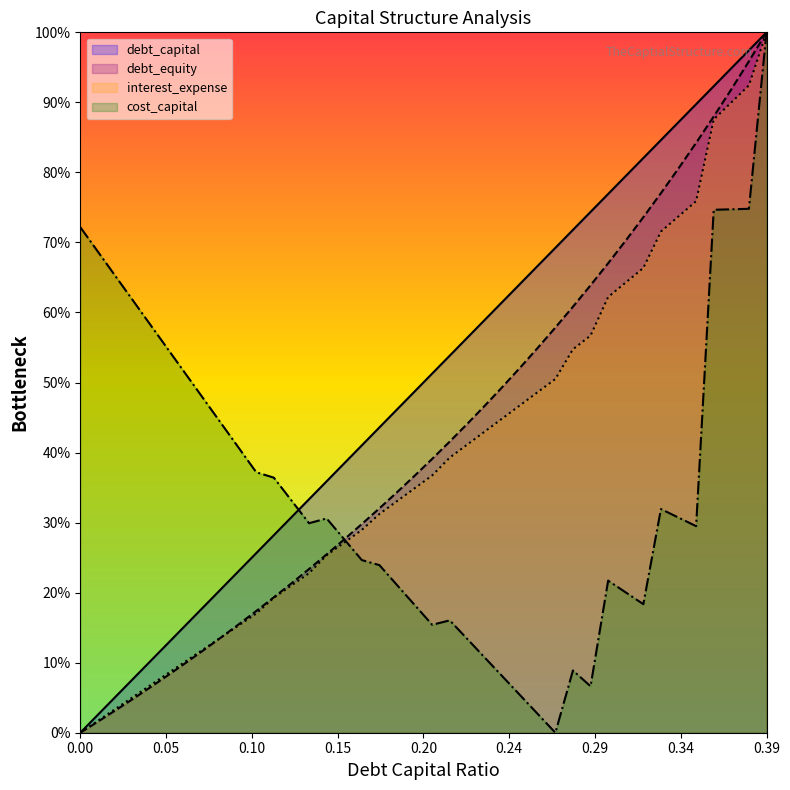

Reading right to left, list all the values displayed in this chart.

debt_capital: 1.0	1.0	0.9	0.9	0.9	0.9	0.8	0.8	0.8	0.8	0.7	0.7	0.7	0.7	0.6	0.6	0.6	0.6	0.5	0.5	0.5	0.5	0.4	0.4	0.4	0.4	0.3	0.3	0.3	0.3	0.2	0.2	0.2	0.2	0.1	0.1	0.1	0.1	0.0	0.0
debt_equity: 1.0	1.0	0.9	0.9	0.8	0.8	0.8	0.7	0.7	0.7	0.6	0.6	0.6	0.5	0.5	0.5	0.5	0.4	0.4	0.4	0.4	0.3	0.3	0.3	0.3	0.3	0.2	0.2	0.2	0.2	0.2	0.1	0.1	0.1	0.1	0.1	0.0	0.0	0.0	0.0
cost_capital: 1.0	0.7	0.7	0.7	0.3	0.3	0.3	0.2	0.2	0.2	0.1	0.1	0.0	0.0	0.1	0.1	0.1	0.1	0.2	0.2	0.2	0.2	0.2	0.2	0.3	0.3	0.3	0.3	0.4	0.4	0.4	0.4	0.5	0.5	0.5	0.6	0.6	0.7	0.7	0.7
interest_expense: 1.0	0.9	0.9	0.9	0.8	0.7	0.7	0.7	0.6	0.6	0.6	0.5	0.5	0.5	0.5	0.4	0.4	0.4	0.4	0.4	0.3	0.3	0.3	0.3	0.3	0.3	0.2	0.2	0.2	0.2	0.2	0.1	0.1	0.1	0.1	0.1	0.1	0.0	0.0	0.0